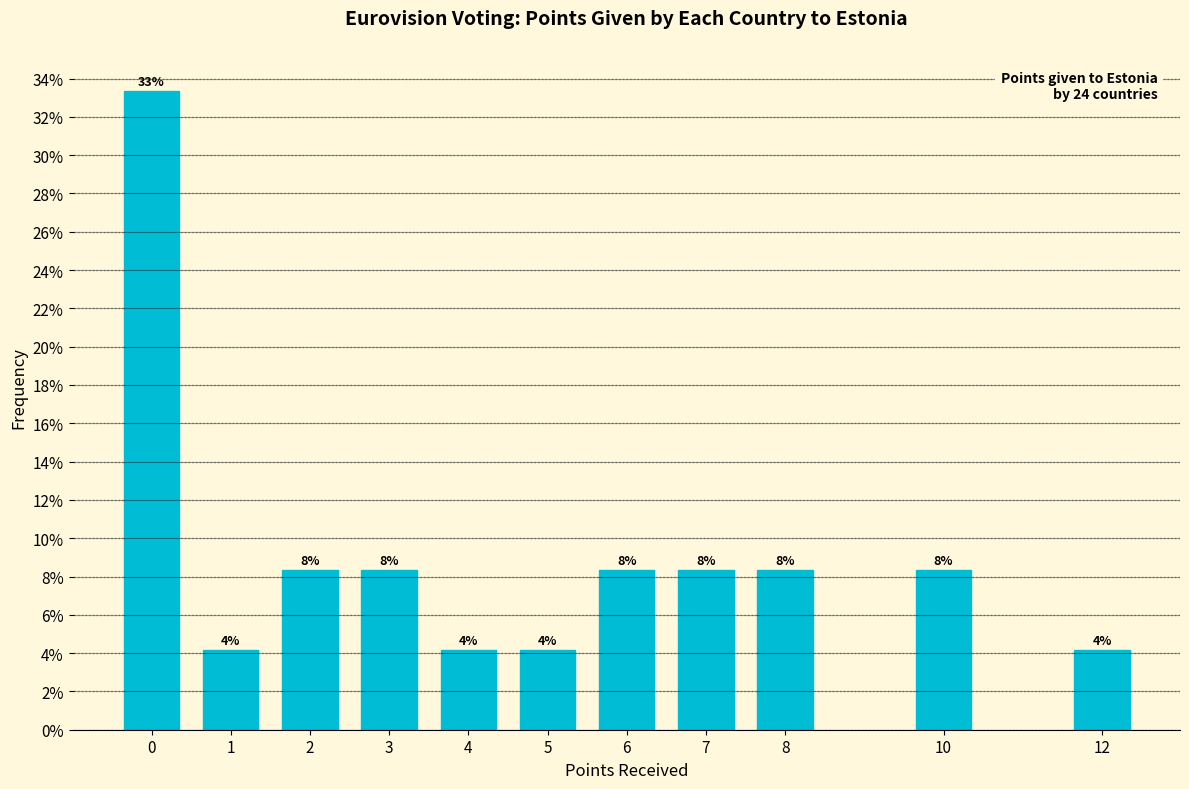

Are the bars horizontal?

No